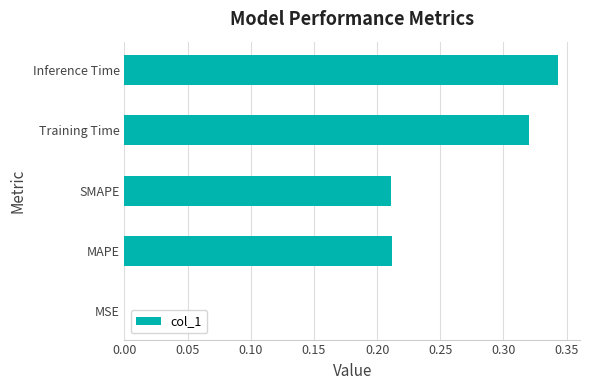

Between Inference Time and MSE, which is larger?

Inference Time